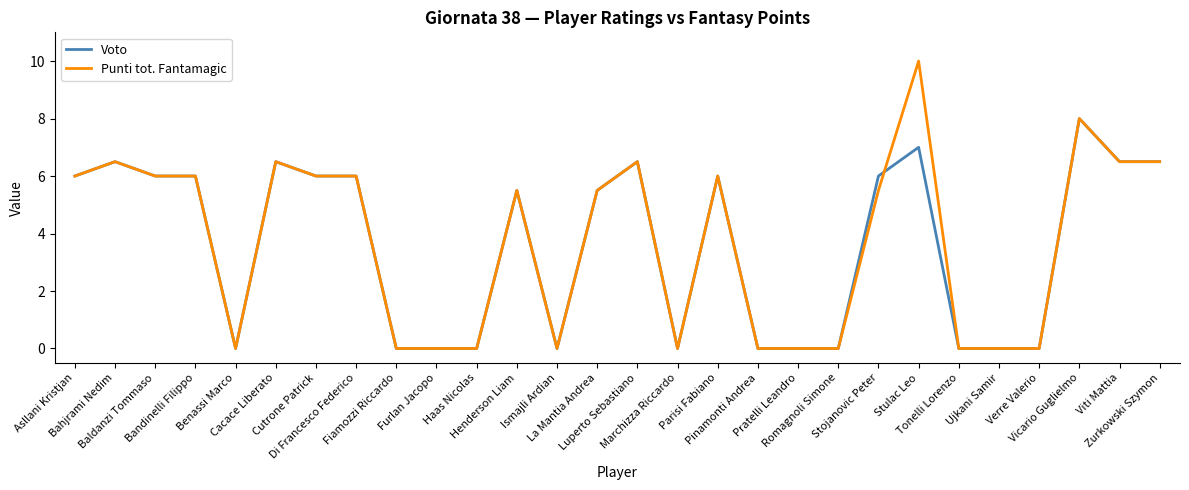

Where is the first local maximum for Punti tot. Fantamagic?

Bahjrami Nedim